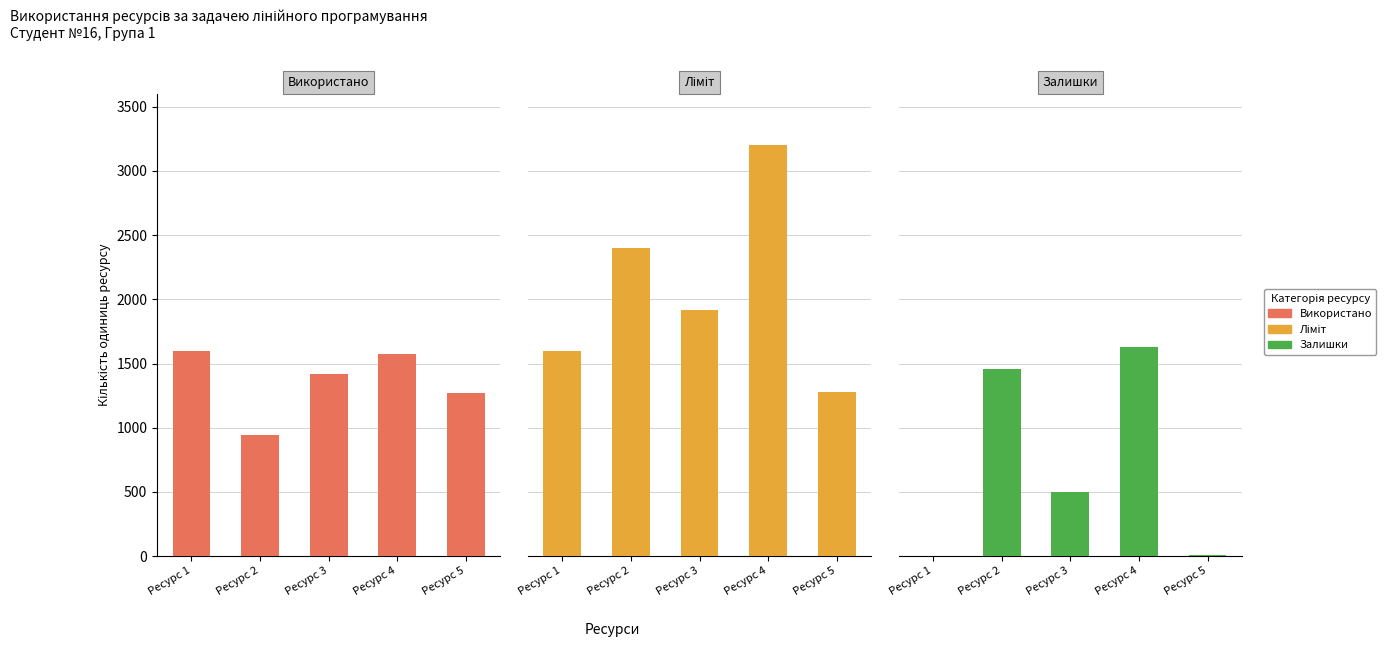

What is the difference between the maximum and minimum values in the Ліміт series?

1920